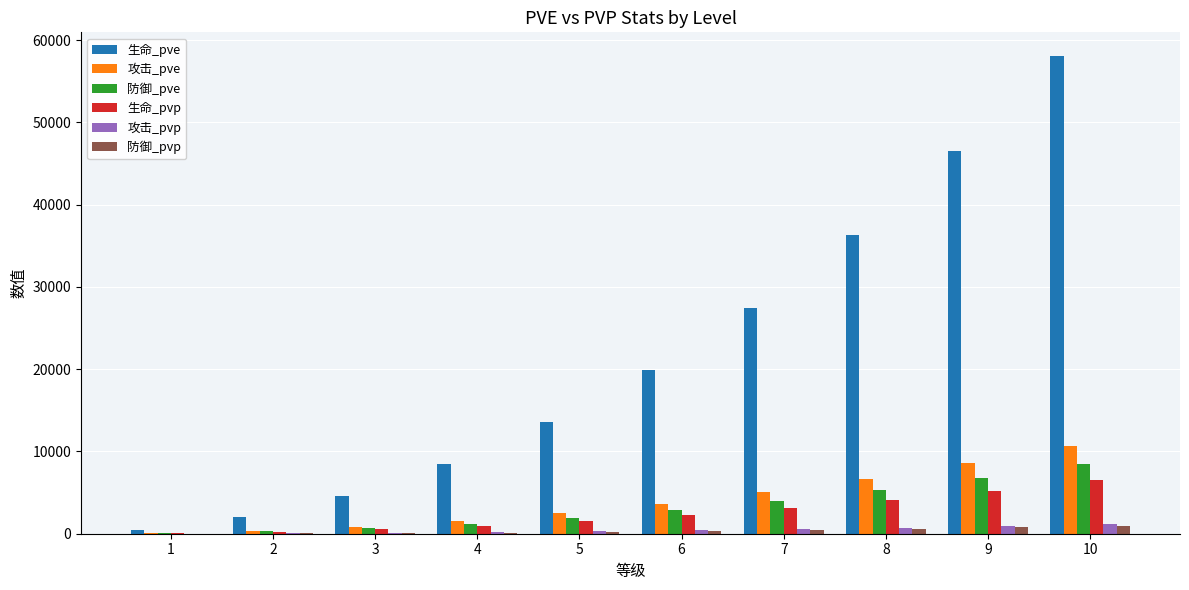

What are all the series names shown in the legend?

生命_pve, 攻击_pve, 防御_pve, 生命_pvp, 攻击_pvp, 防御_pvp